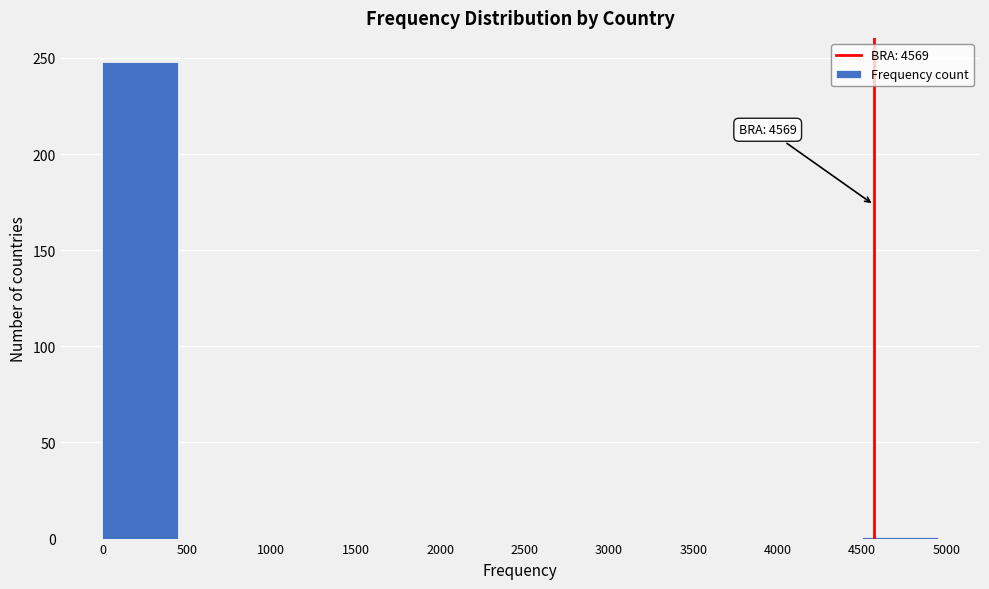

Which range on the x-axis has the tallest bar?

0 to 500